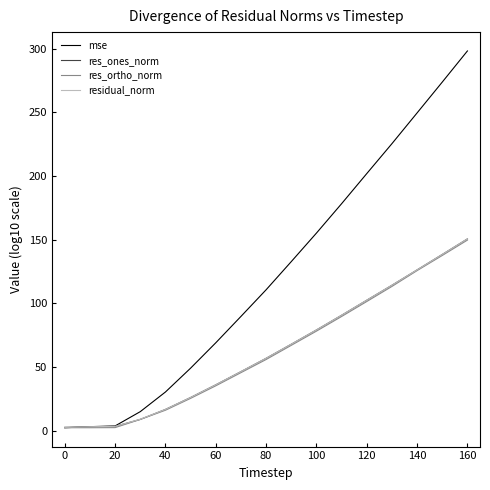

Which series has the largest total across all categories?

mse